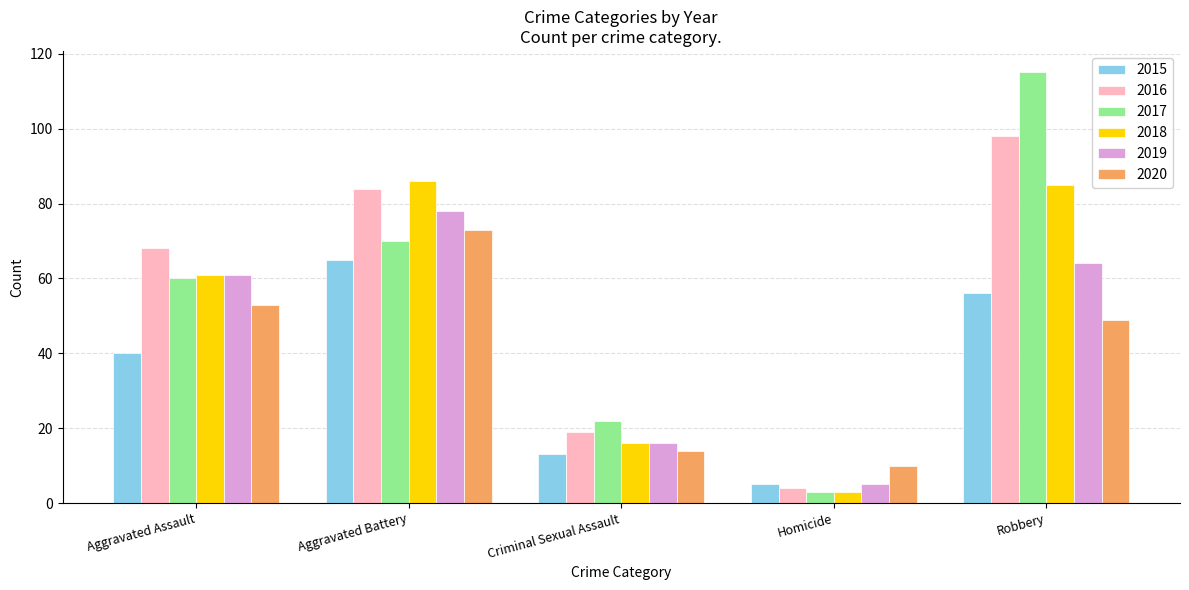

What are all the series names shown in the legend?

2015, 2016, 2017, 2018, 2019, 2020